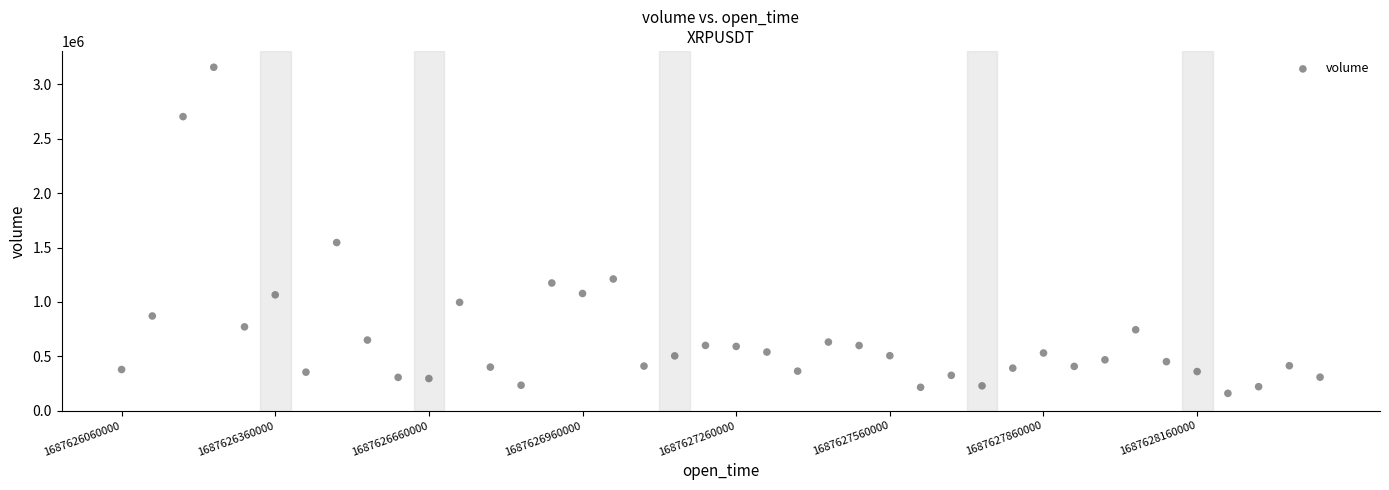

What Y value in the scatter plot is closest to 1658735?

1546019.5